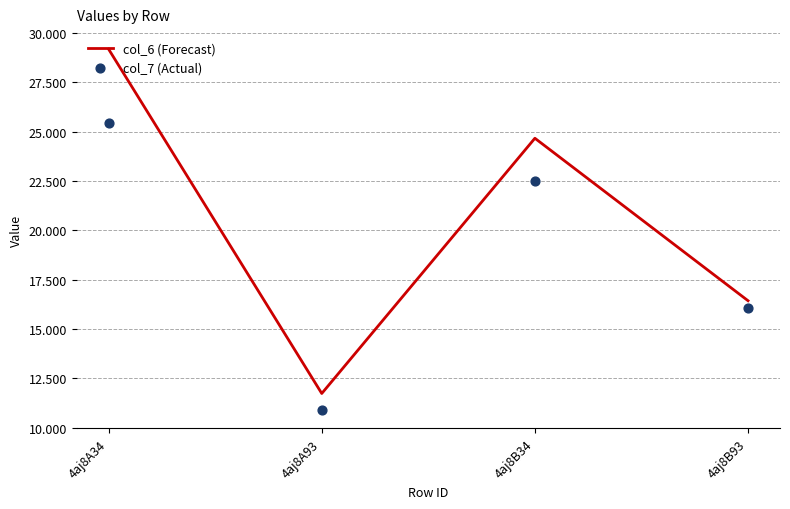

Which series reaches the minimum Y coordinate?

col_7 (Actual)